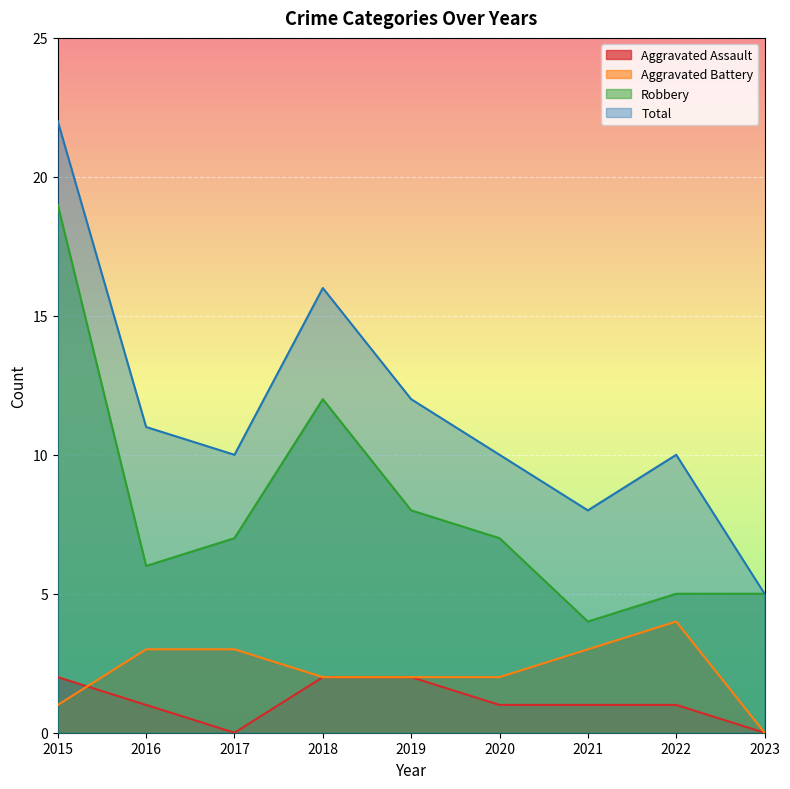

Between 2020 and 2018, which is larger?

2018